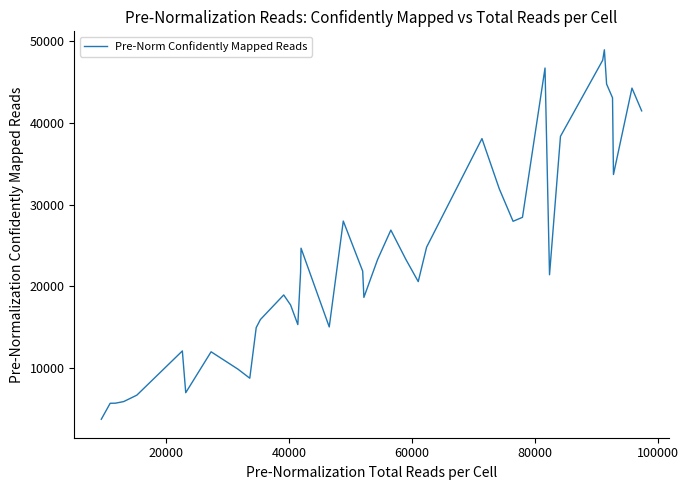

What is the minimum value shown in the chart?

3696